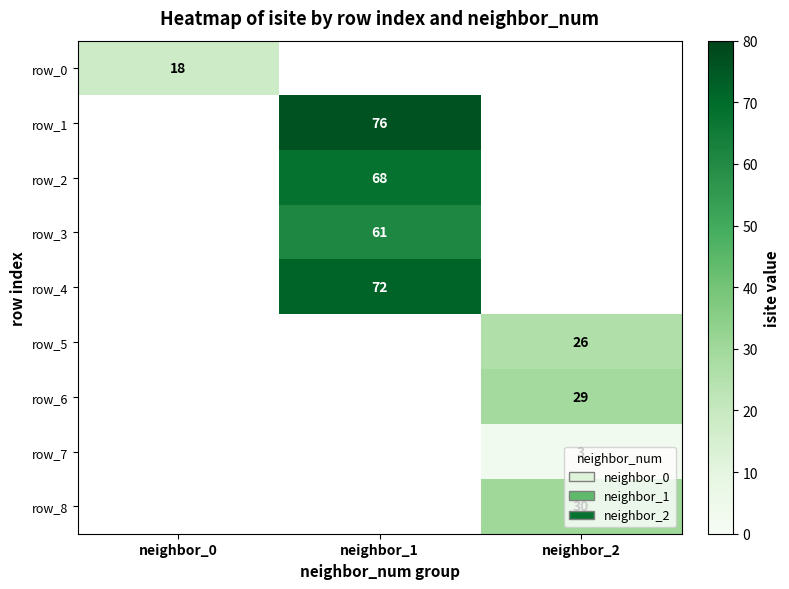

The row_6 series shows 13 at neighbor_2. True or false?

False